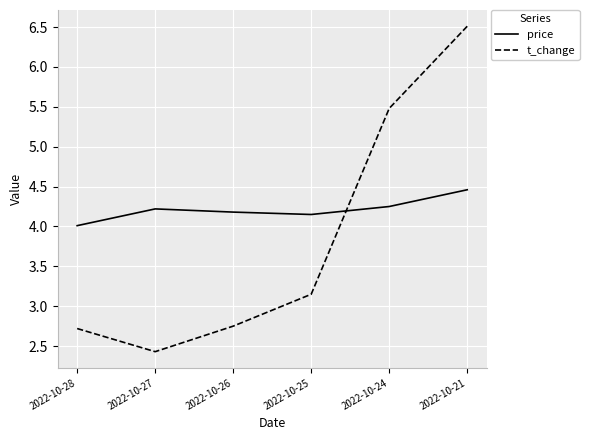

List the series in order of their peak value, lowest first.

price, t_change